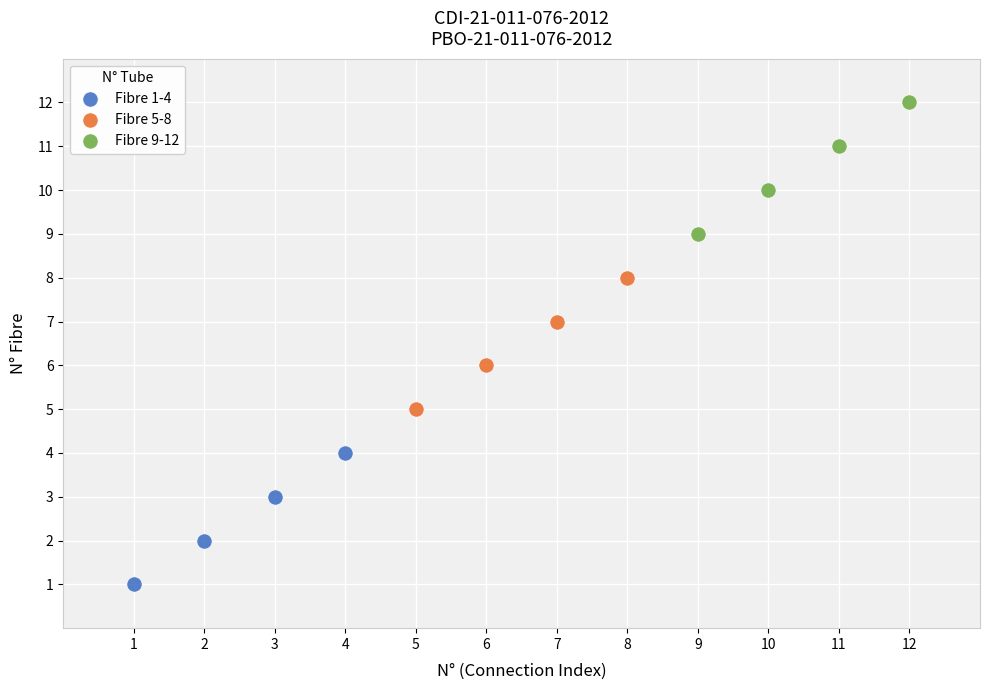

Which series contains the lowest Y value?

Fibre 1-4